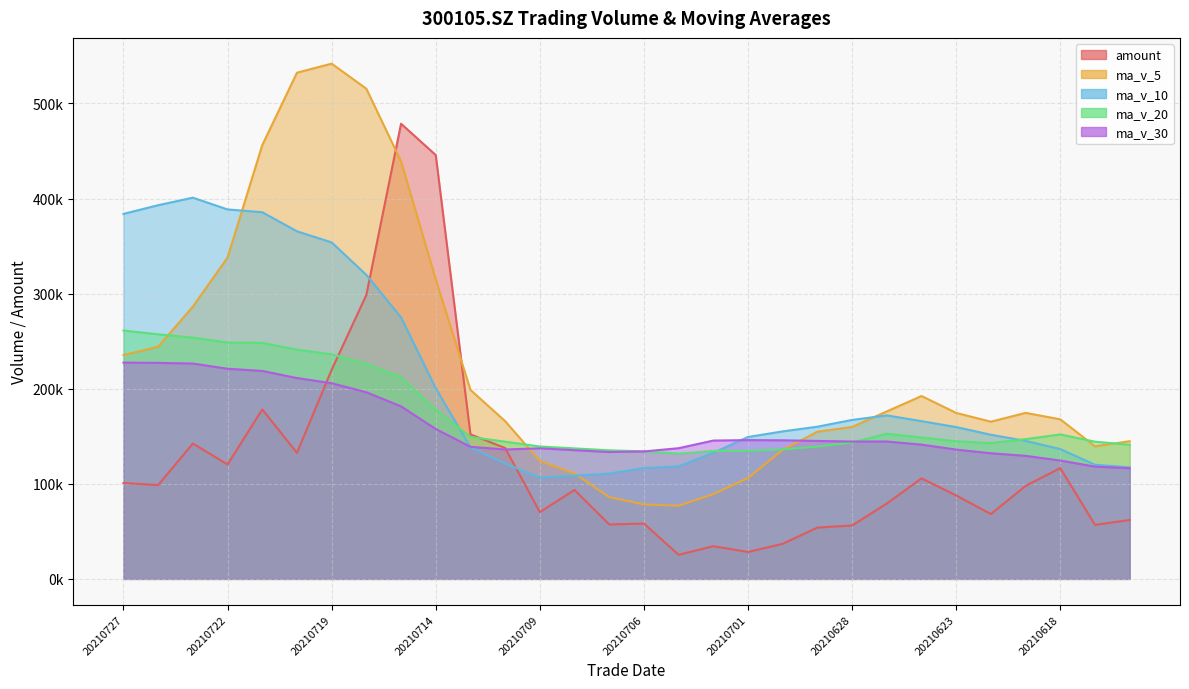

Between 20210727 and 20210714, which series saw the biggest shift?

amount